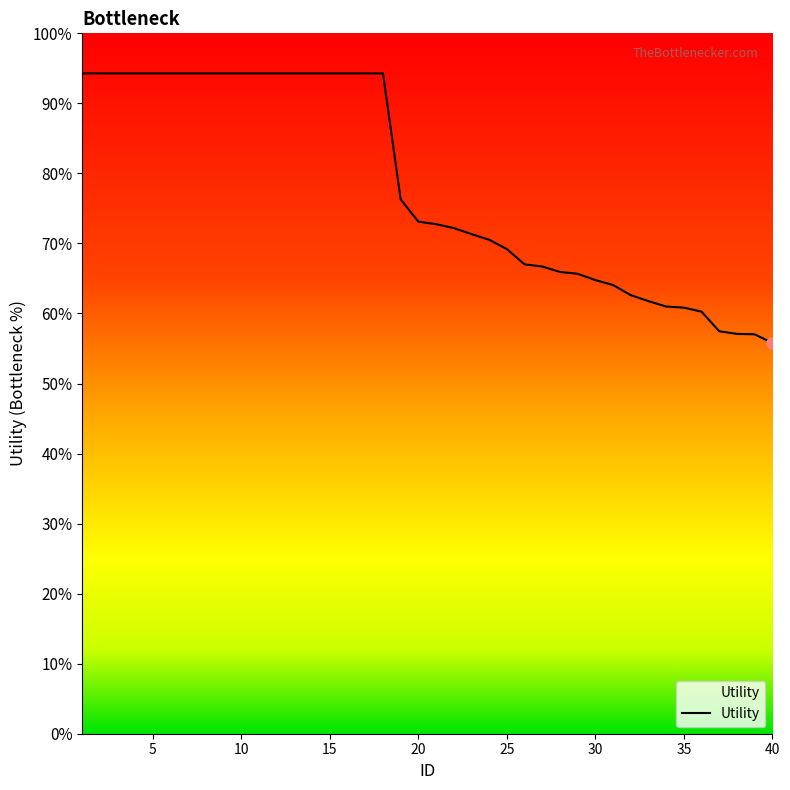

At which category does the chart reach its peak across all series?

1